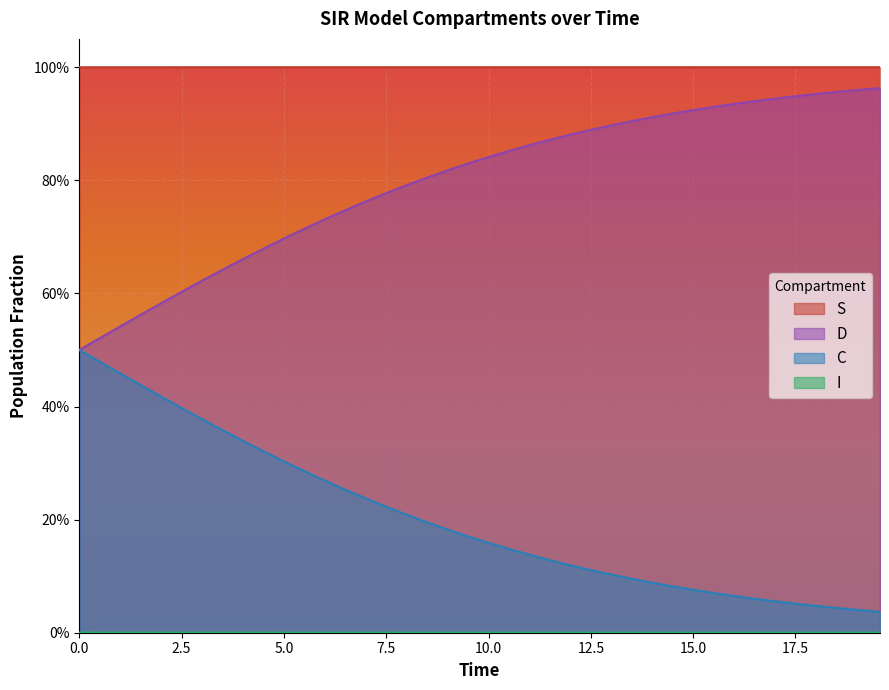

List the series in order of their overall mean, lowest first.

I, C, D, S